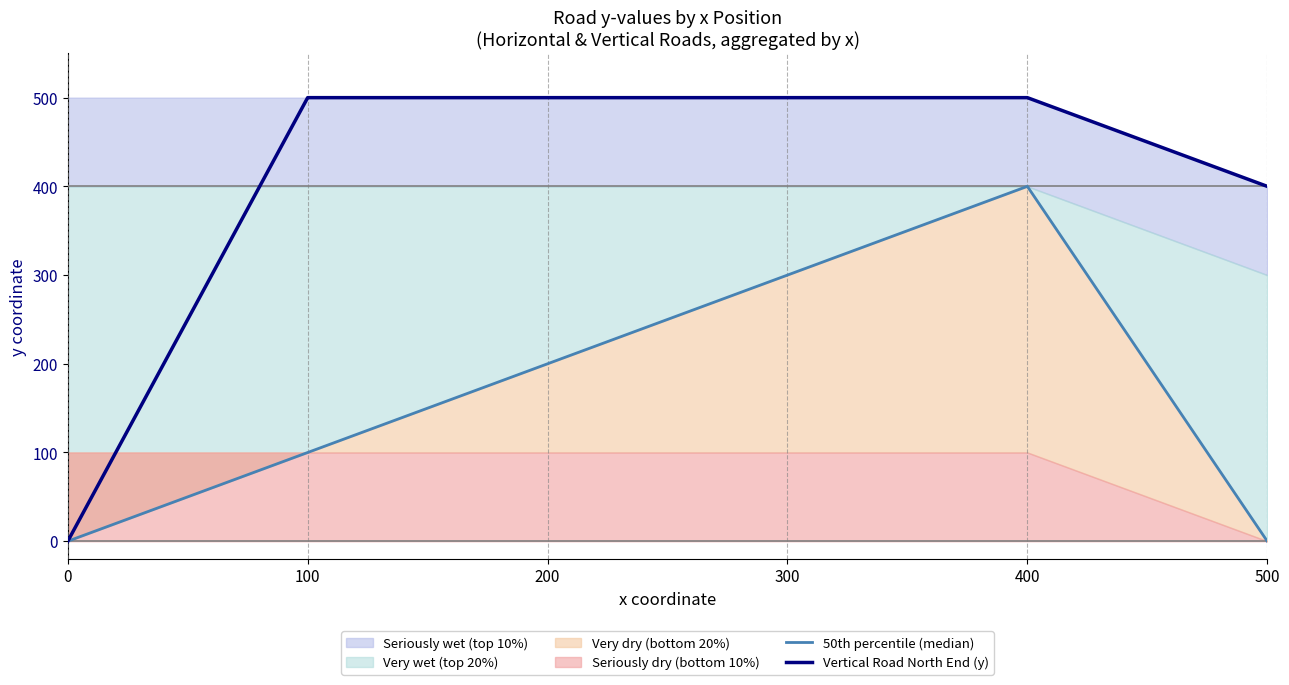

What is the difference between the maximum and minimum values in the Vertical Road North End (y) series?

500